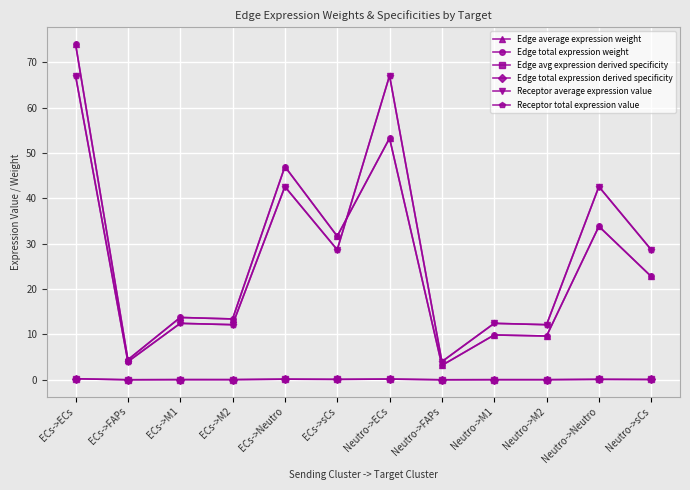

What is the value of the Receptor total expression value point at the 4th from the left?

12.2